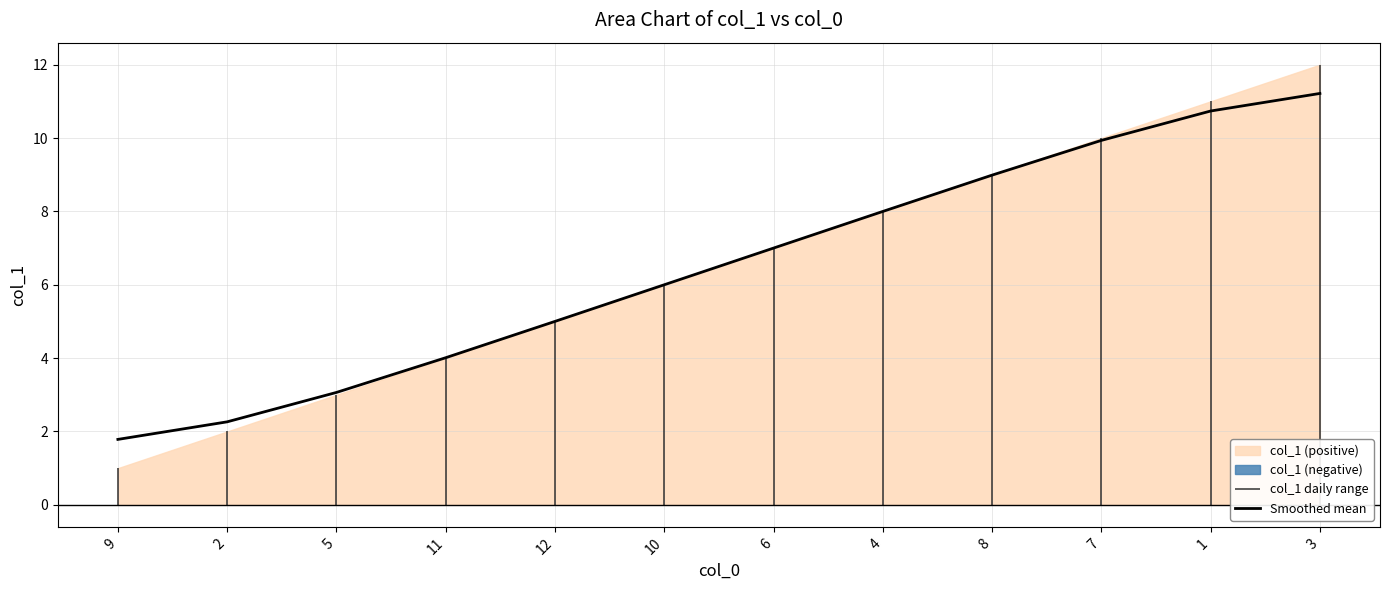

True or false: the data has more than 2 interior local peaks.

False